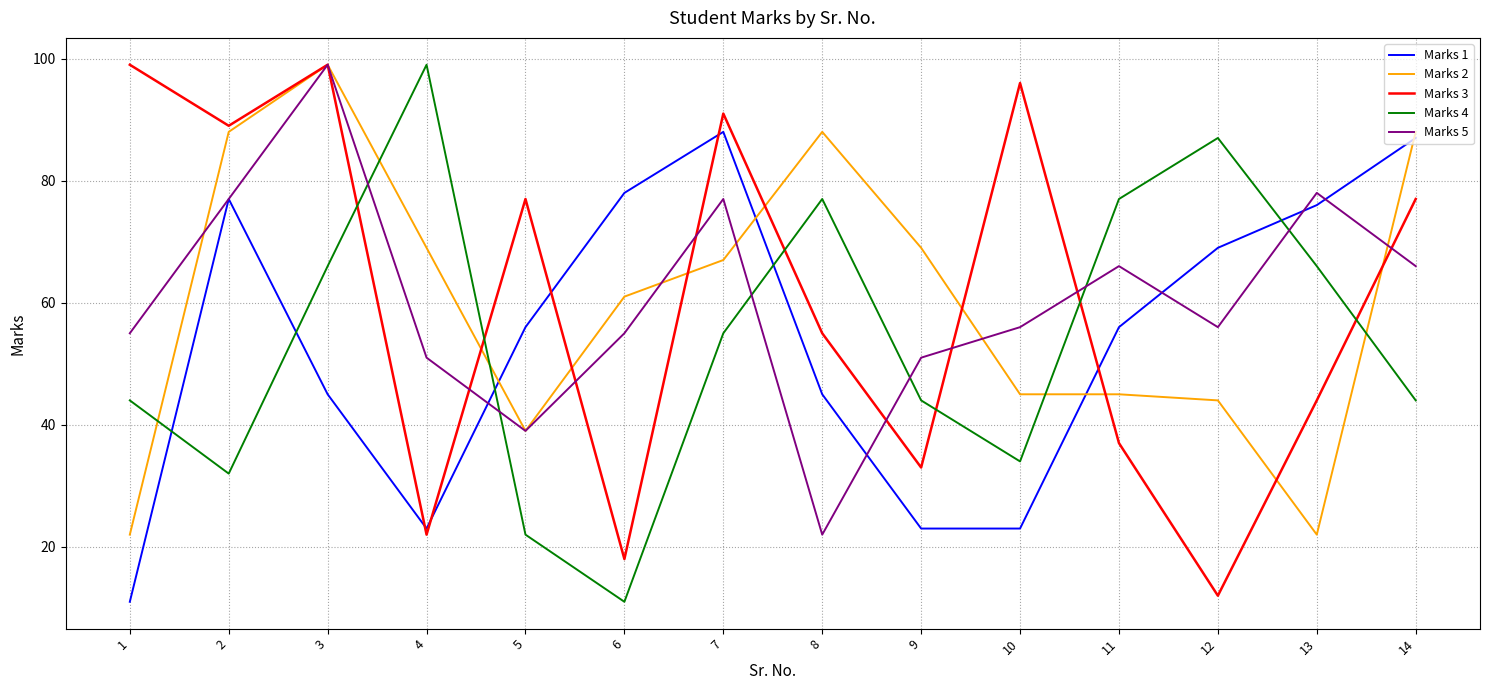

Between 1 and 14, which series saw the biggest shift?

Marks 1